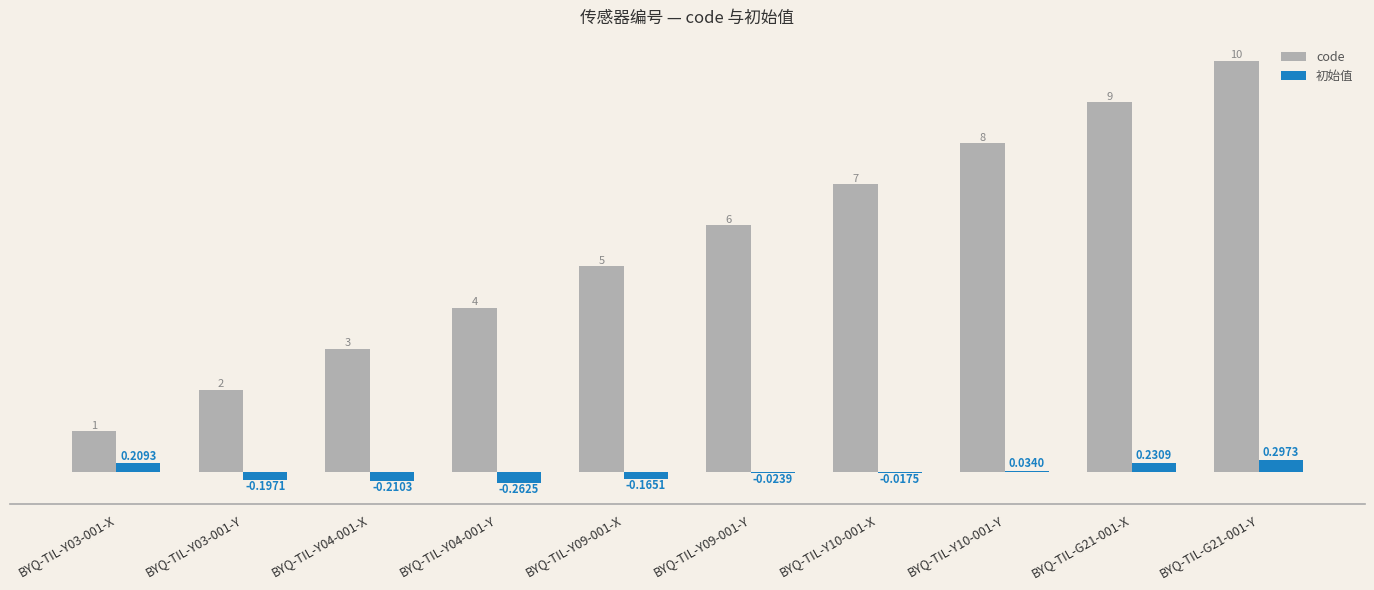

The code series shows 1.2 at BYQ-TIL-Y04-001-Y. True or false?

False